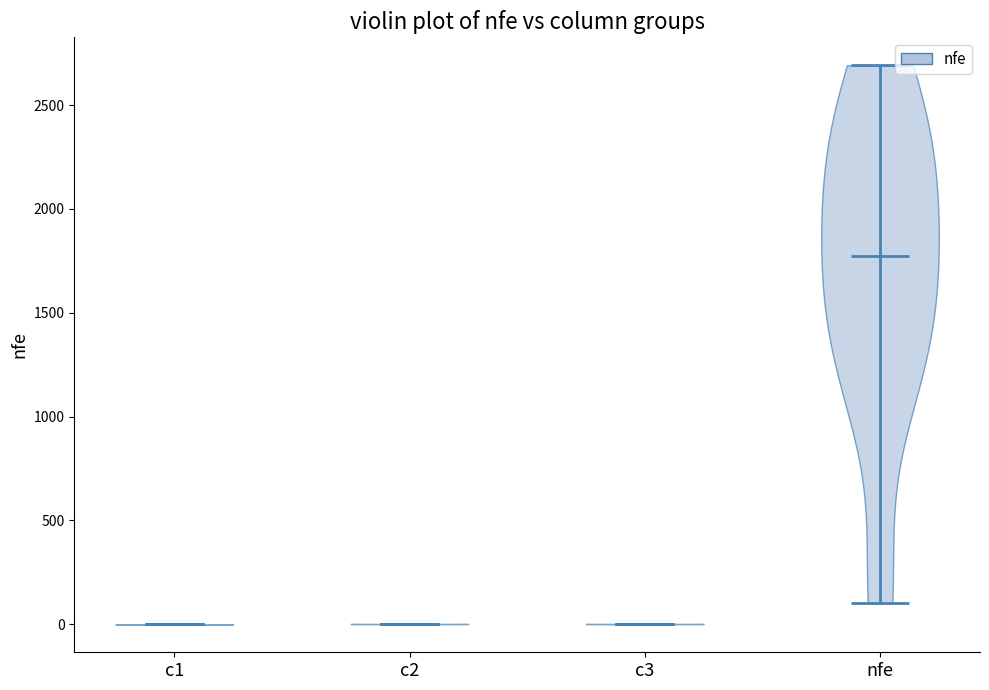

Reading left to right, read every violin against the y-axis: where its median line is, and the lowest and highest points it reaches. The values are not printed on the chart, so give them approximately, as read against the axis.

c1: median line 0, lowest point 0, highest point 0
c2: median line 0, lowest point 0, highest point 0
c3: median line 0, lowest point 0, highest point 0
nfe: median line 1750, lowest point 100, highest point 2700